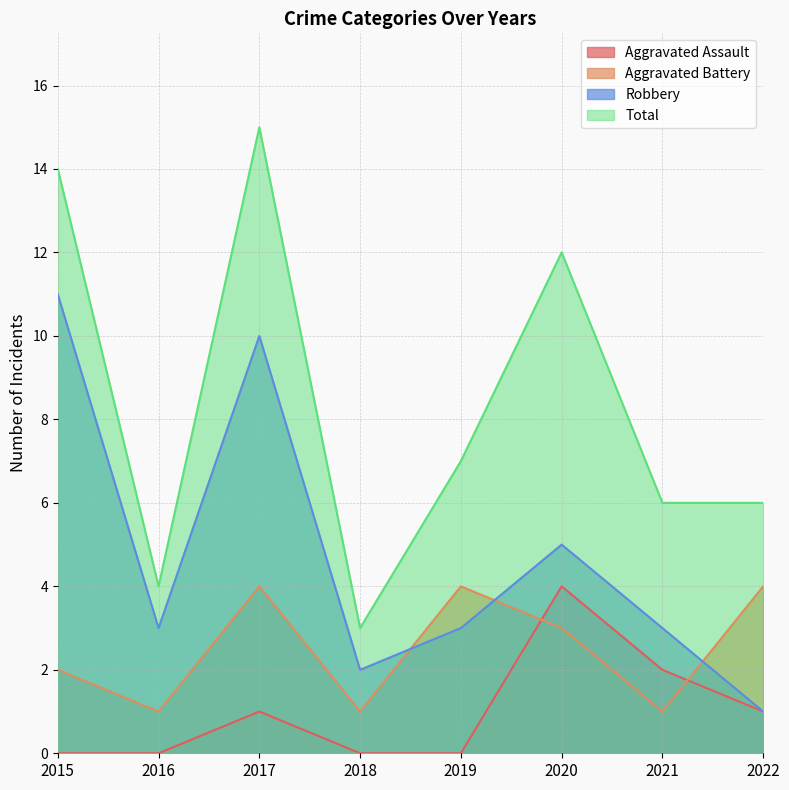

True or false: Aggravated Assault and Total cross at least once.

False